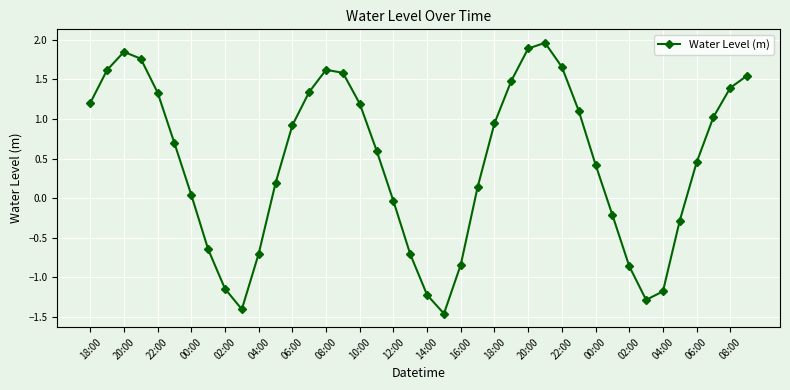

True or false: the data has more than 2 interior local peaks.

True